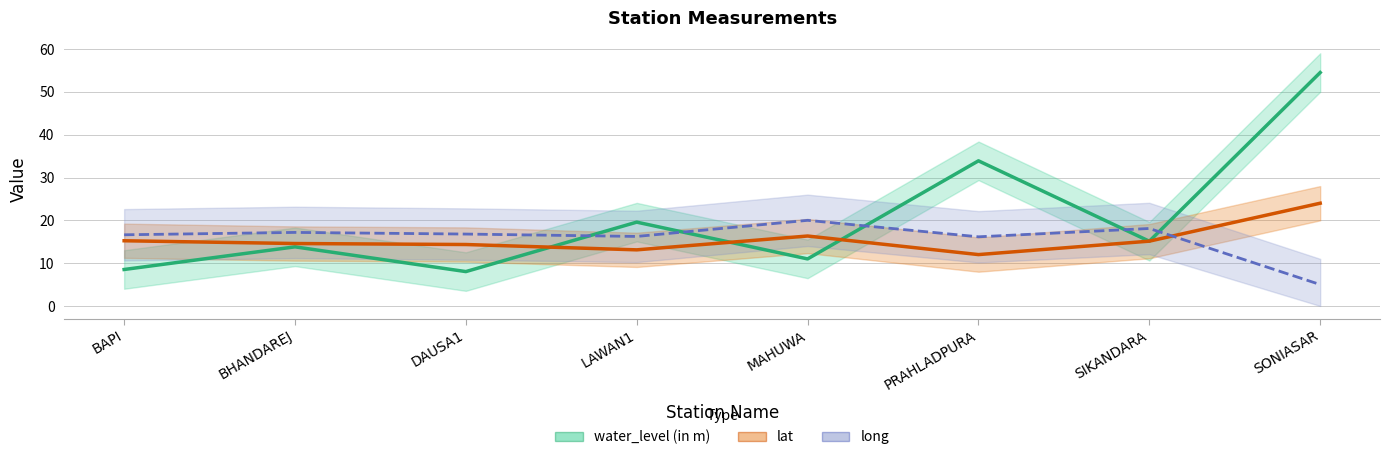

Which series has the largest total across all categories?

water_level (in m)